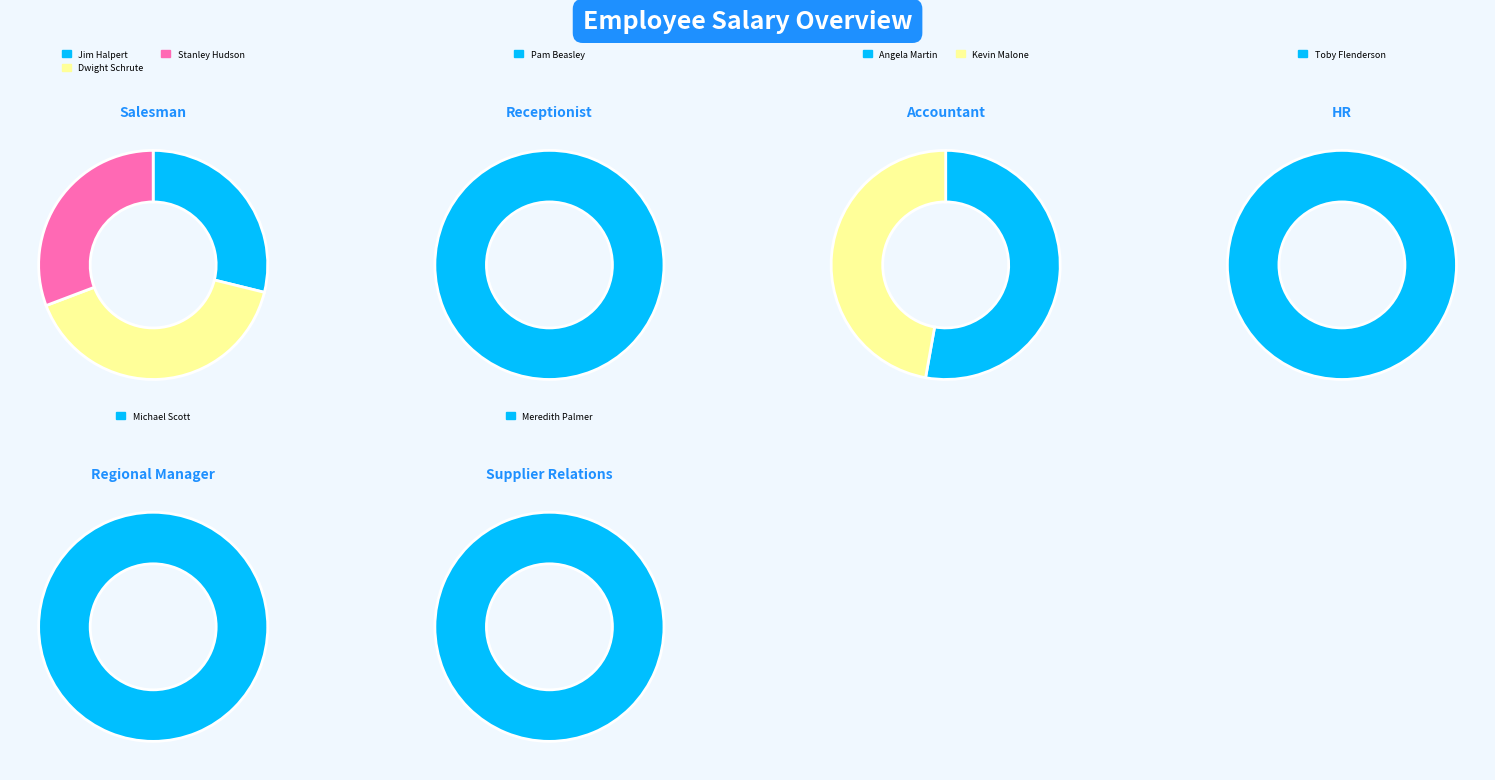

Count the number of slices in the pie.

9